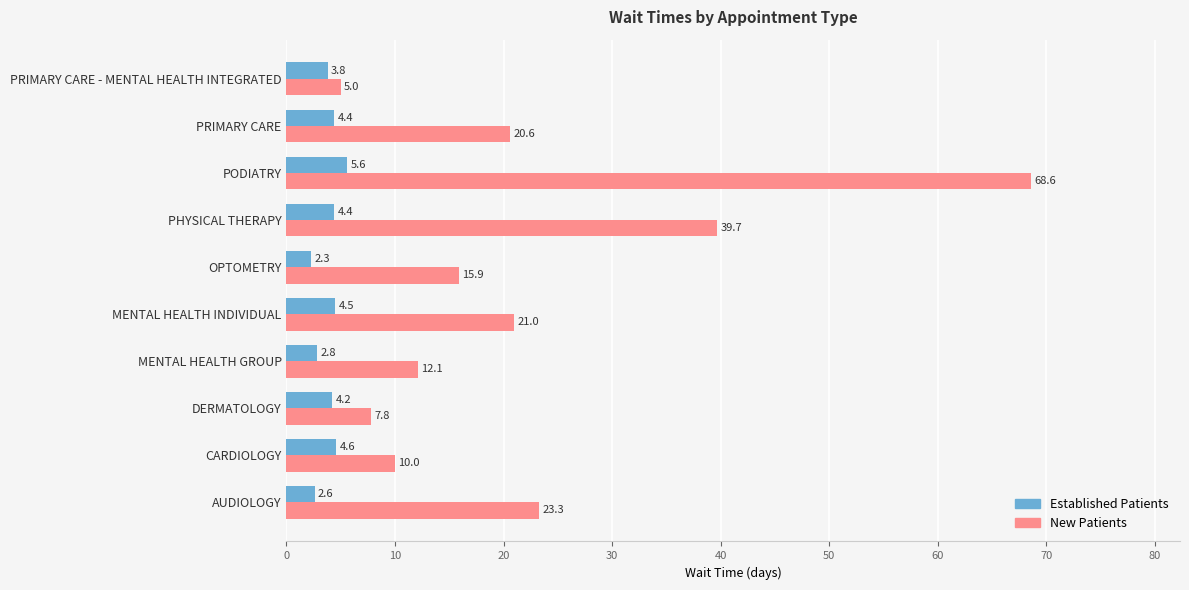

True or false: Established Patients has a value of 2.6 at AUDIOLOGY.

True